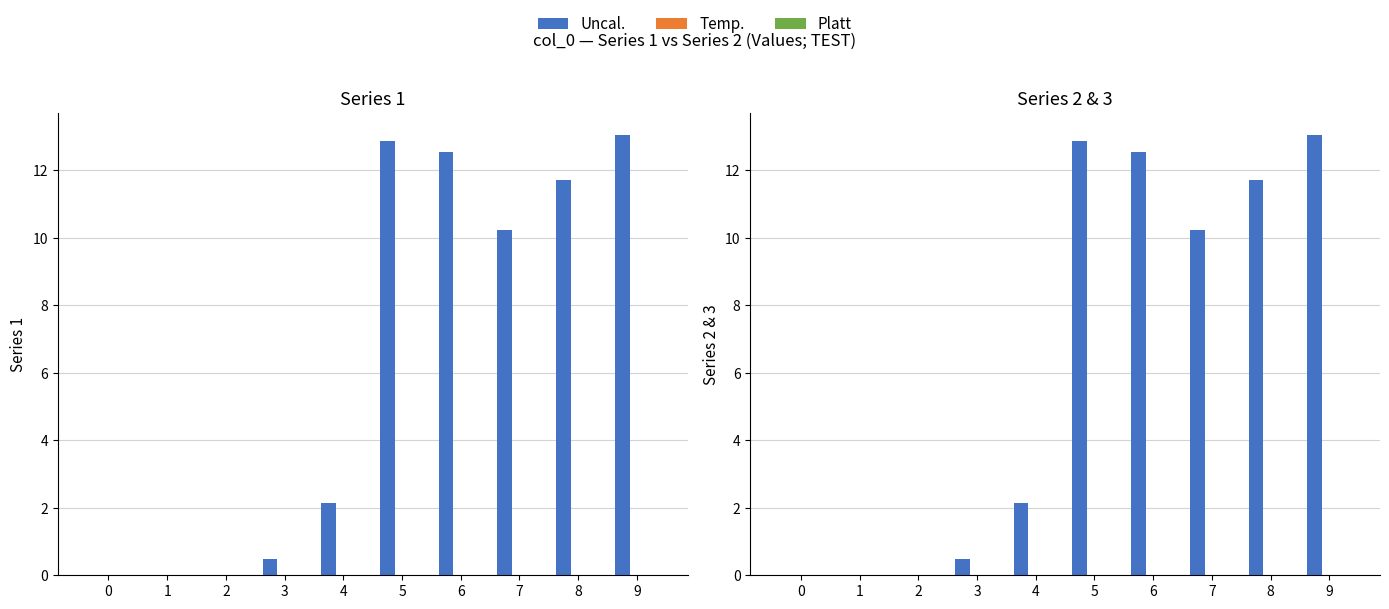

True or false: Uncal. has a value of 13.0 at 9.

True